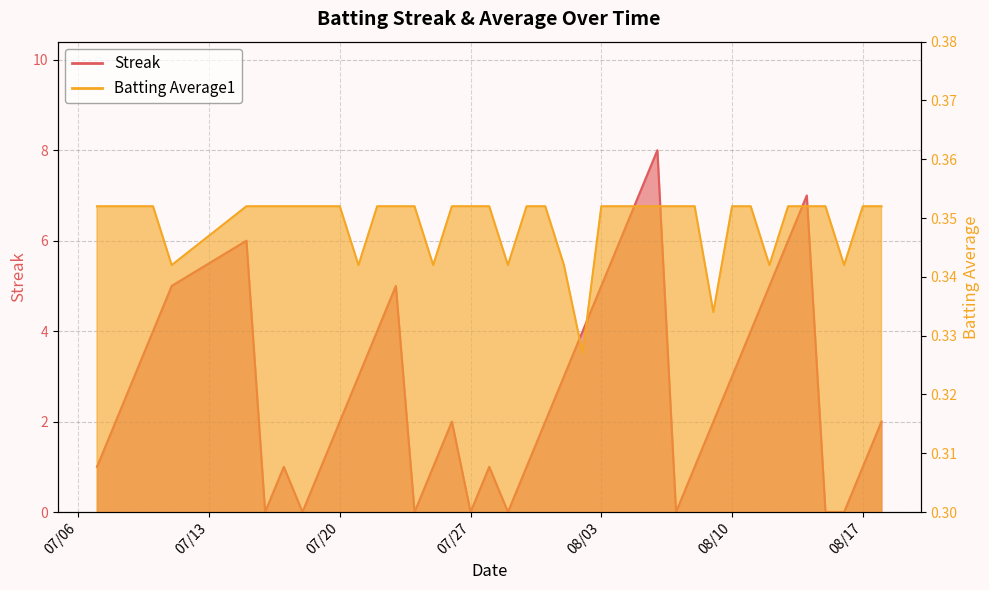

Reading right to left, transcribe all the data shown in this chart.

Streak: 2.0	1.0	0.0	0.0	7.0	6.0	5.0	4.0	3.0	2.0	1.0	0.0	8.0	7.0	6.0	5.0	4.0	3.0	2.0	1.0	0.0	1.0	0.0	2.0	1.0	0.0	5.0	4.0	3.0	2.0	1.0	0.0	1.0	0.0	6.0	5.0	4.0	3.0	2.0	1.0
Batting Average1: 0.4	0.4	0.3	0.4	0.4	0.4	0.3	0.4	0.4	0.3	0.4	0.4	0.4	0.4	0.4	0.4	0.3	0.3	0.4	0.4	0.3	0.4	0.4	0.4	0.3	0.4	0.4	0.4	0.3	0.4	0.4	0.4	0.4	0.4	0.4	0.3	0.4	0.4	0.4	0.4